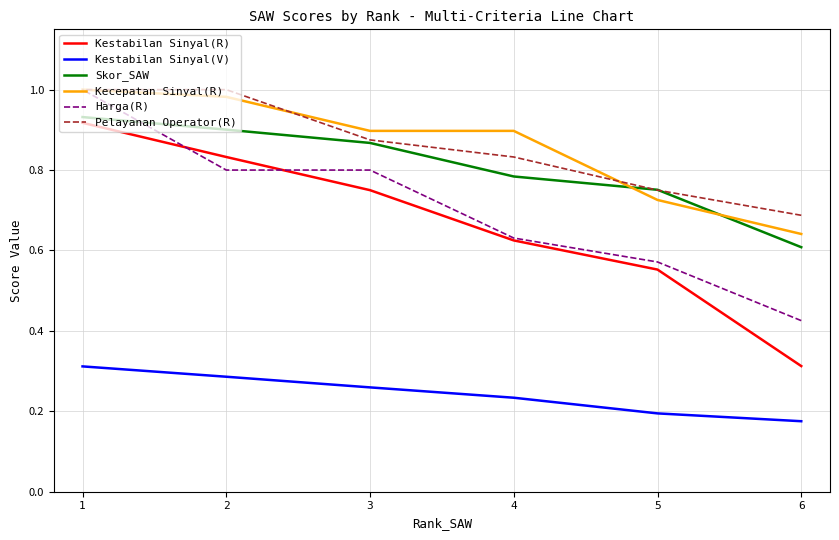

True or false: Harga(R) and Kecepatan Sinyal(R) cross at least once.

False